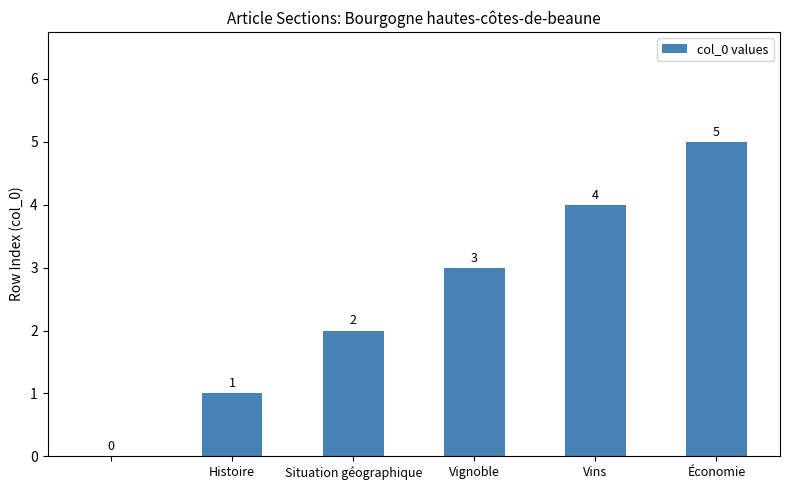

Are the bars horizontal?

No